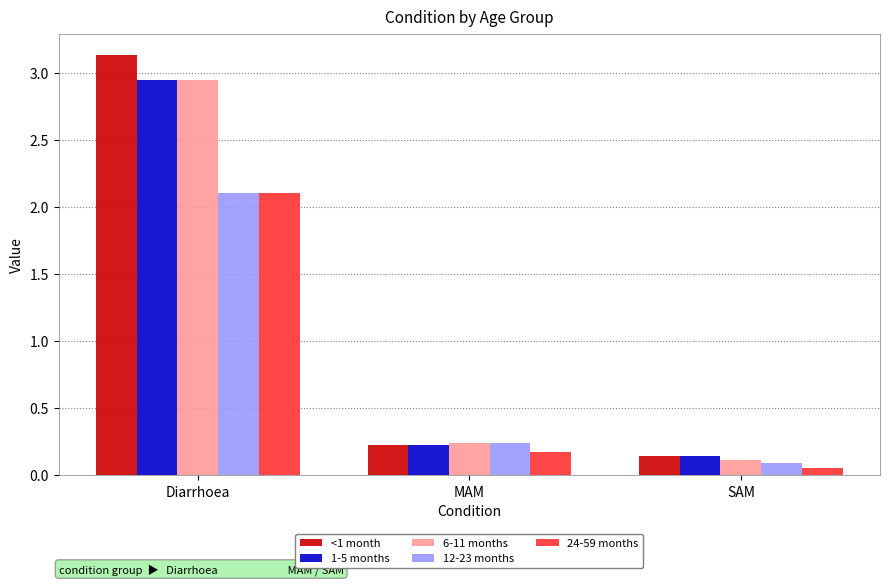

What is the sum of all <1 month values?

3.5